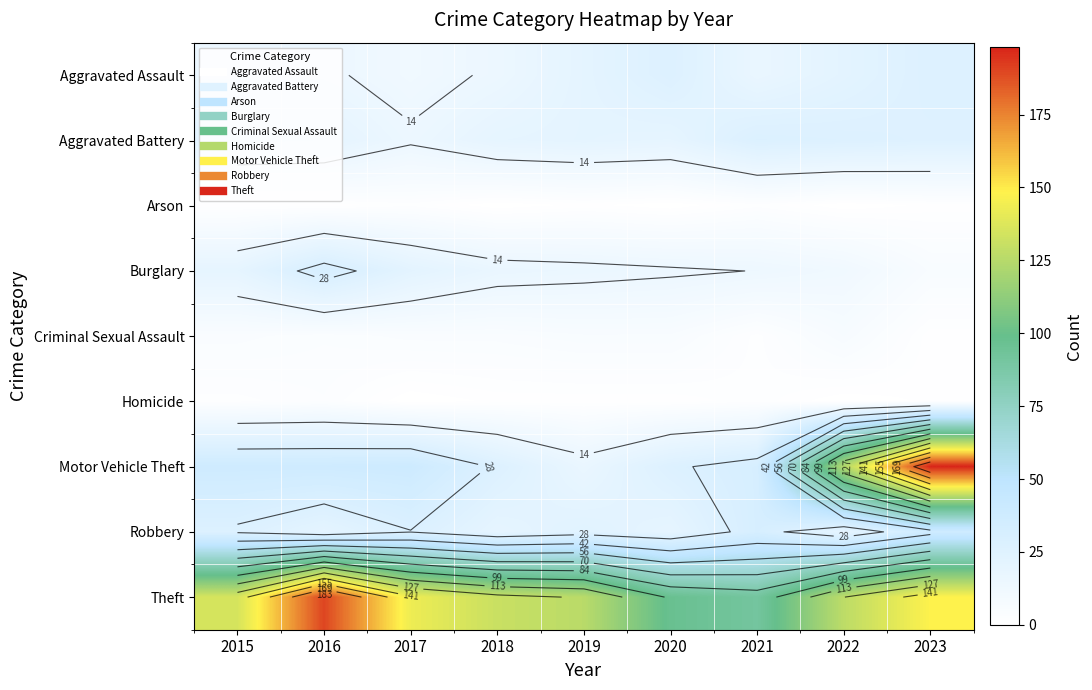

Which label corresponds to the largest value in the chart?

2023